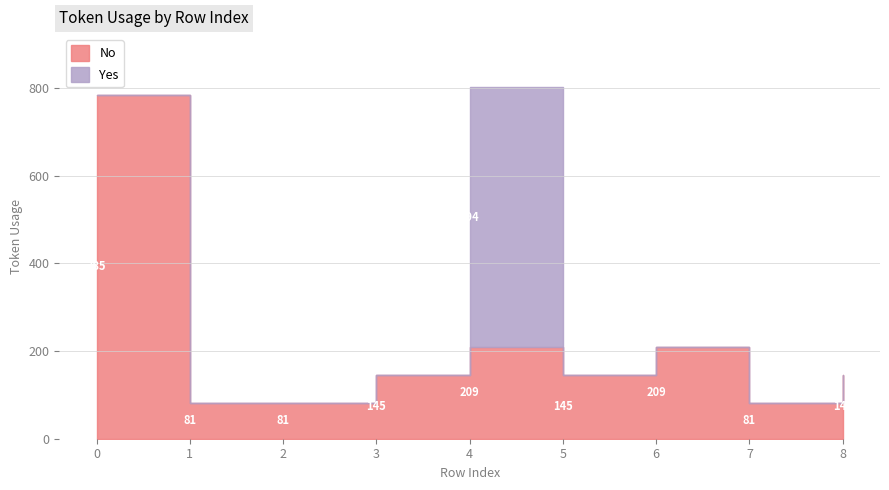

True or false: No has more than 2 points higher than both neighbors.

False